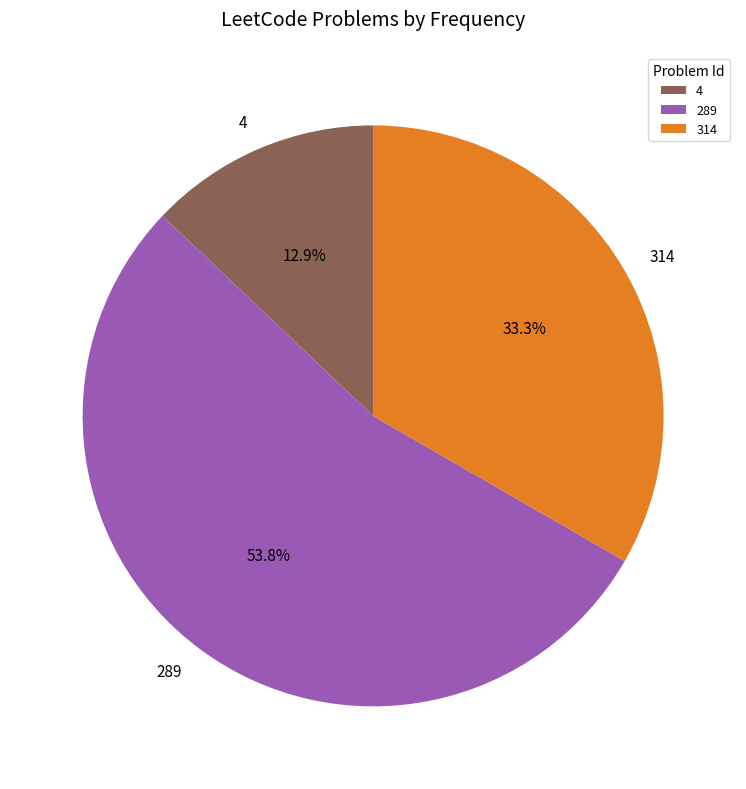

Between 289 and 314, which is larger?

289